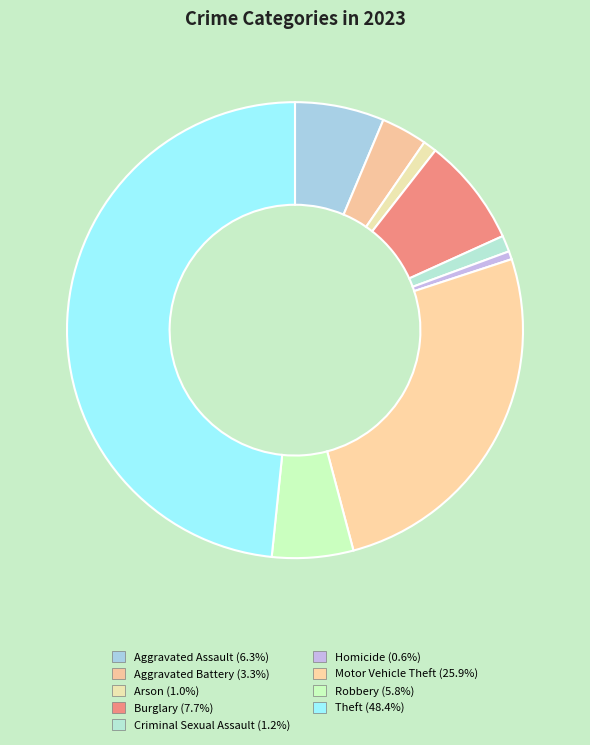

What percentage is the Homicide slice, to the nearest percent?

1%